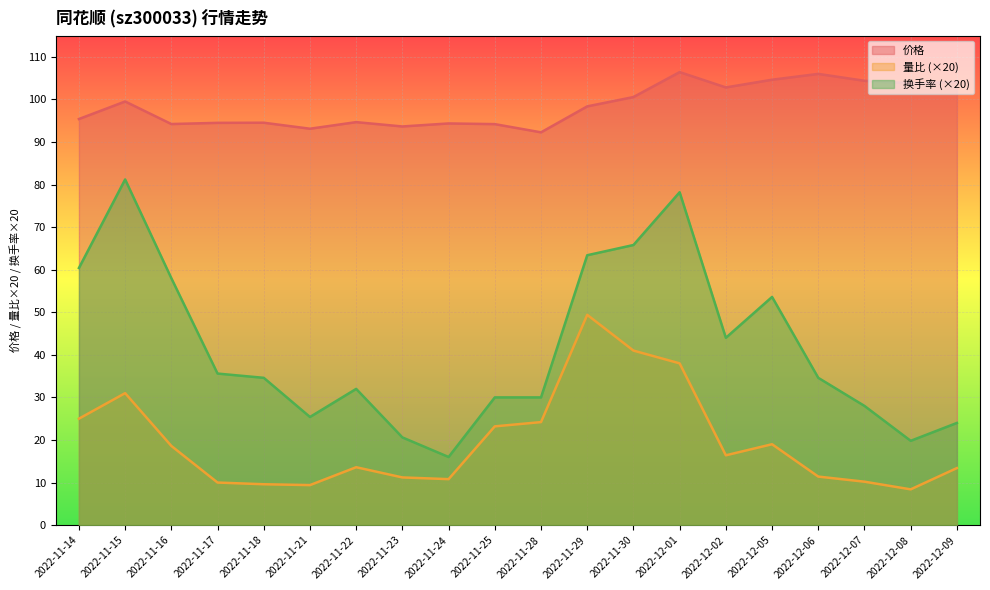

Does the chart display data point markers on the line(s)?

No